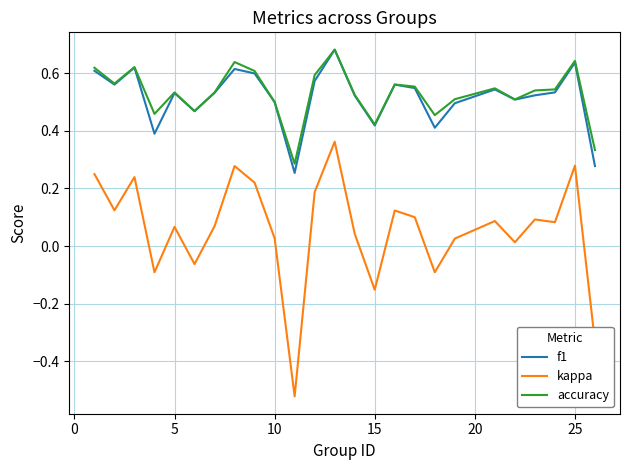

True or false: f1 and kappa cross at least once.

False